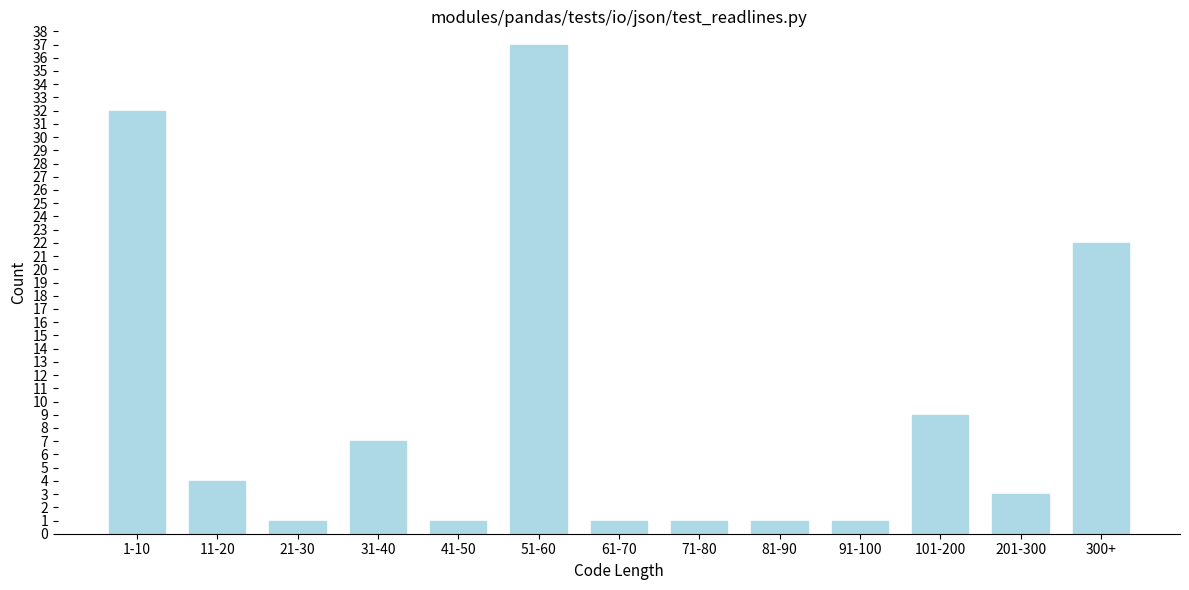

Reading left to right, what are all the values shown in this chart?

32	4	1	7	1	37	1	1	1	1	9	3	22